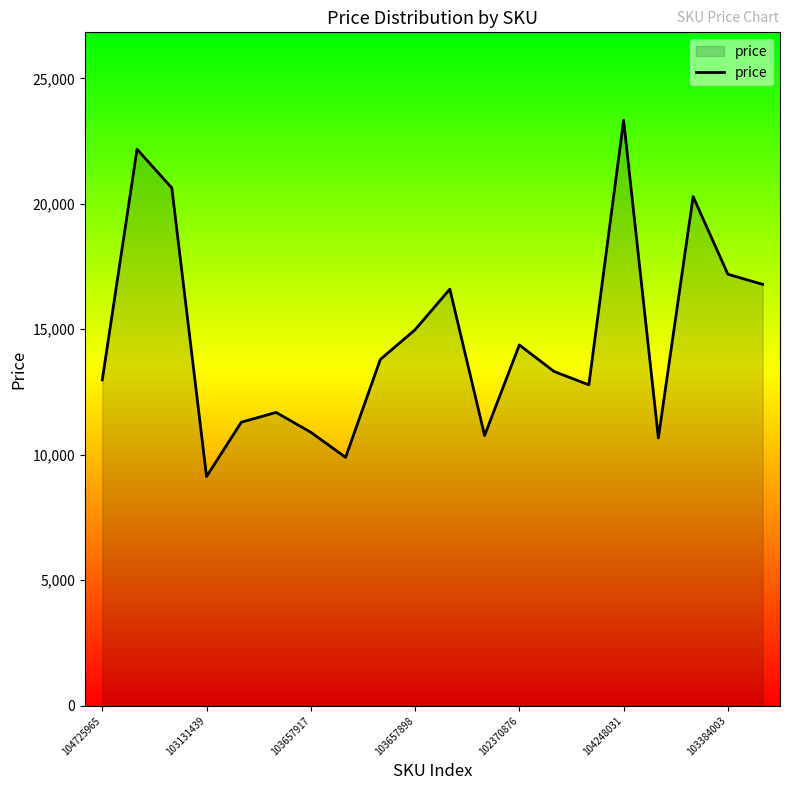

What is the difference between the maximum and minimum values?

14204